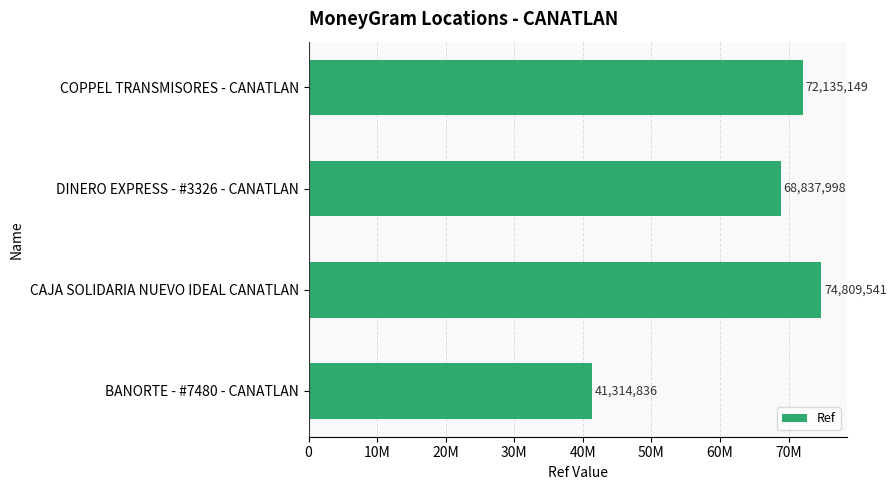

List the labels in order of value, largest first.

CAJA SOLIDARIA NUEVO IDEAL CANATLAN, COPPEL TRANSMISORES - CANATLAN, DINERO EXPRESS - #3326 - CANATLAN, BANORTE - #7480 - CANATLAN